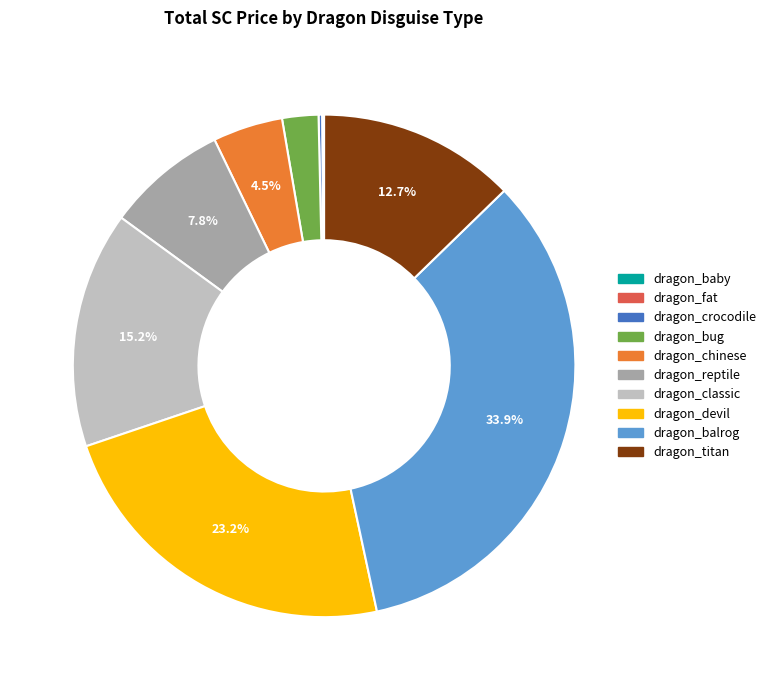

What percentage is NOT represented by dragon_balrog?

66.1%